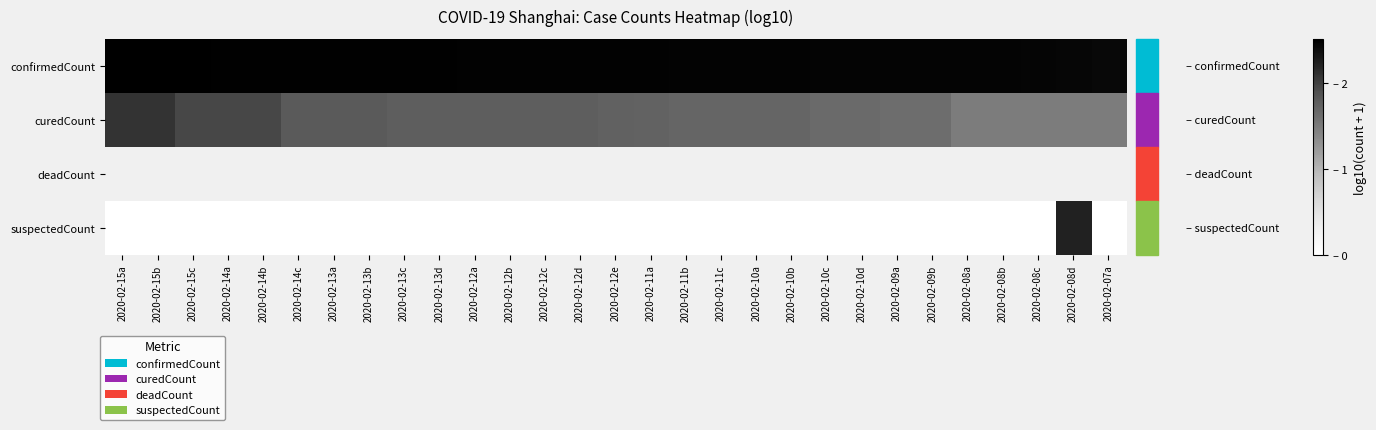

At which category is the sum across all series the highest?

2020-02-08d